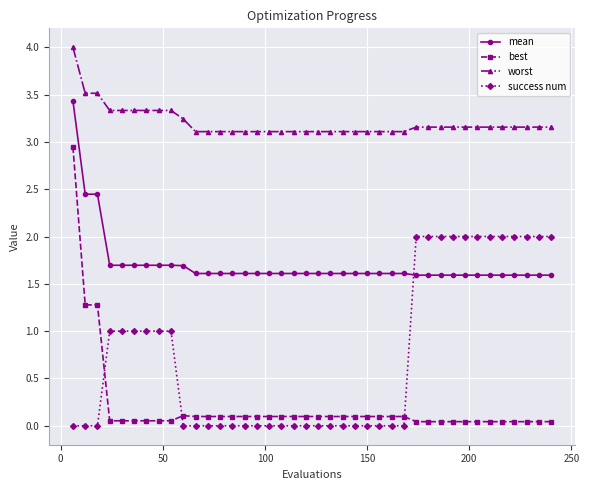

What is the value of the worst point at the 19th from the left?

3.1